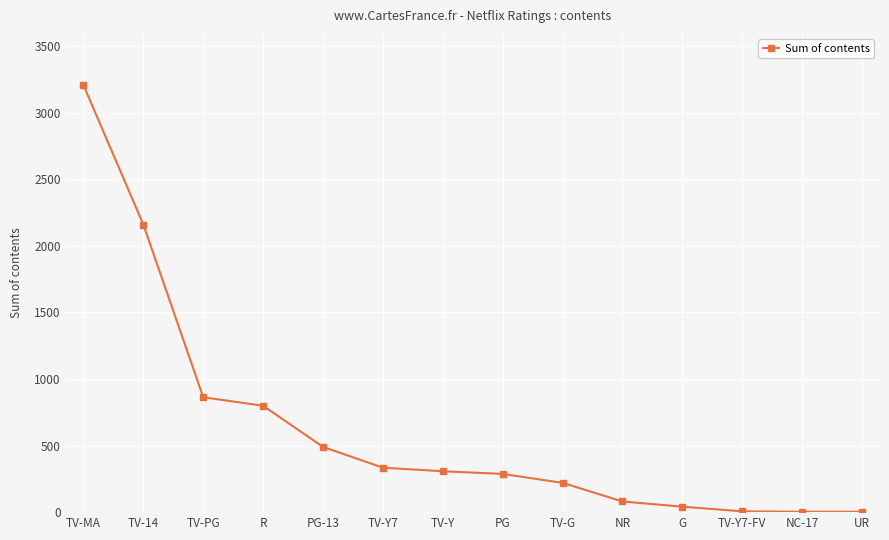

How many data points are less than 307?

7